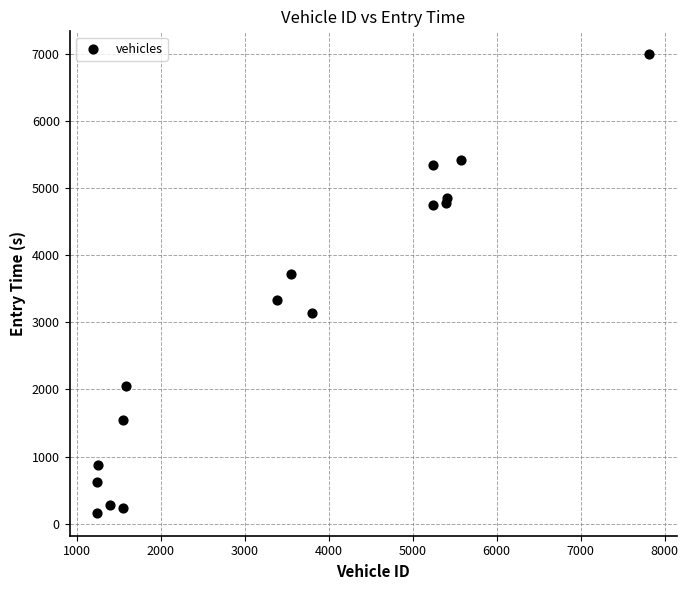

What is the range of X values (max minus min)?

6575.0